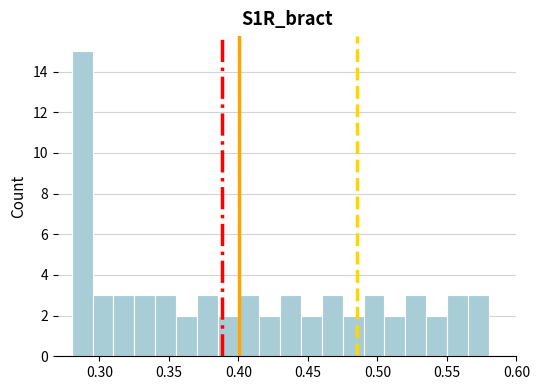

Around what value on the x-axis is the tallest bar? Give the approximate position of its centre, as read against the axis.

0.290